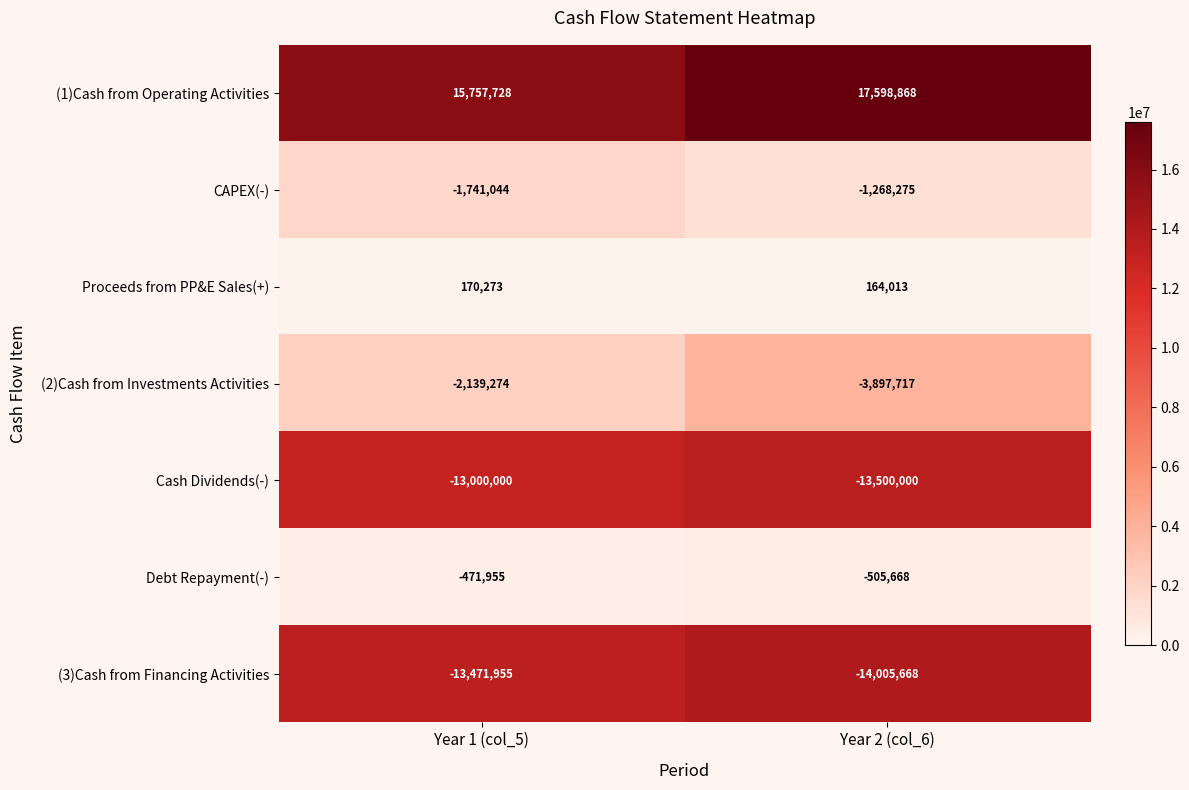

Which series has the largest total across all categories?

(1)Cash from Operating Activities